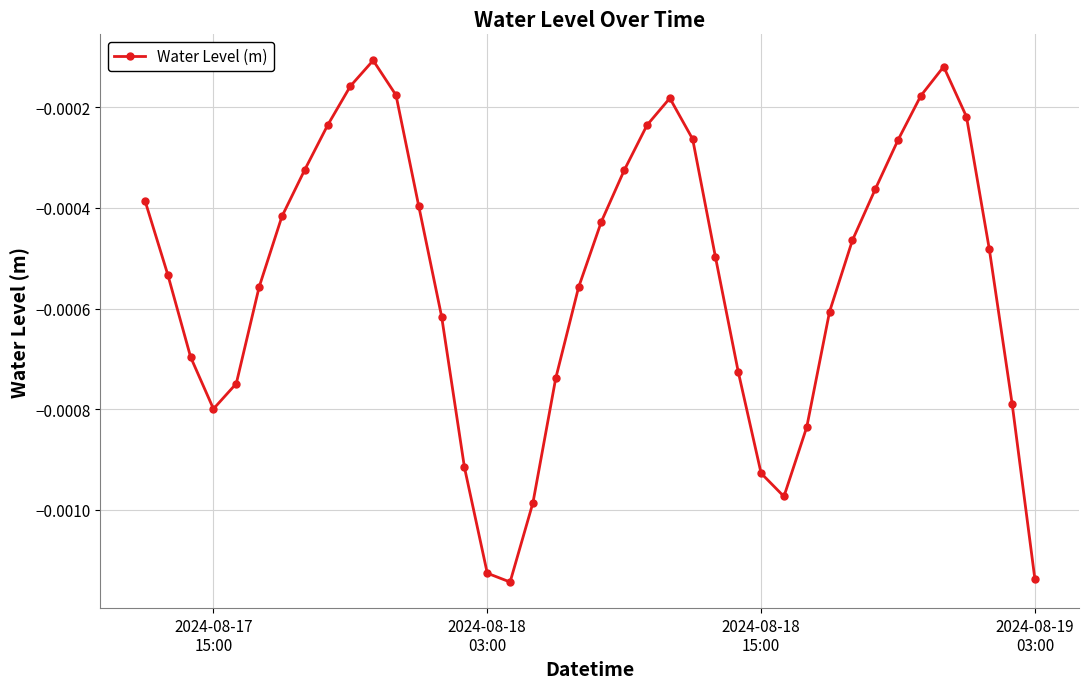

How many categories are shown in the chart?

40